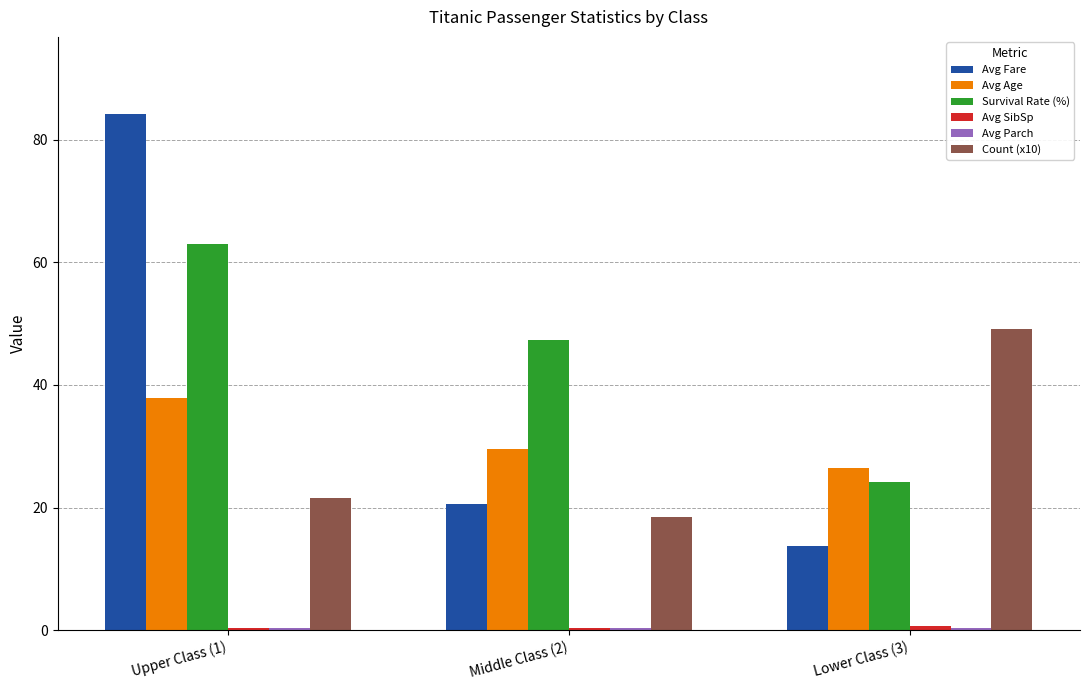

Which series has the largest total across all categories?

Survival Rate (%)